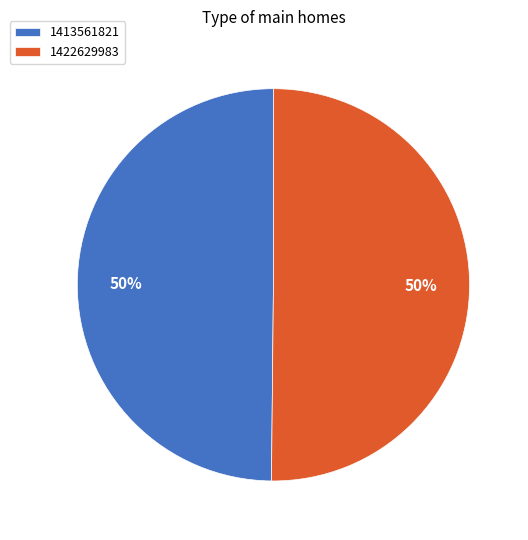

How many slices are in this pie chart?

2